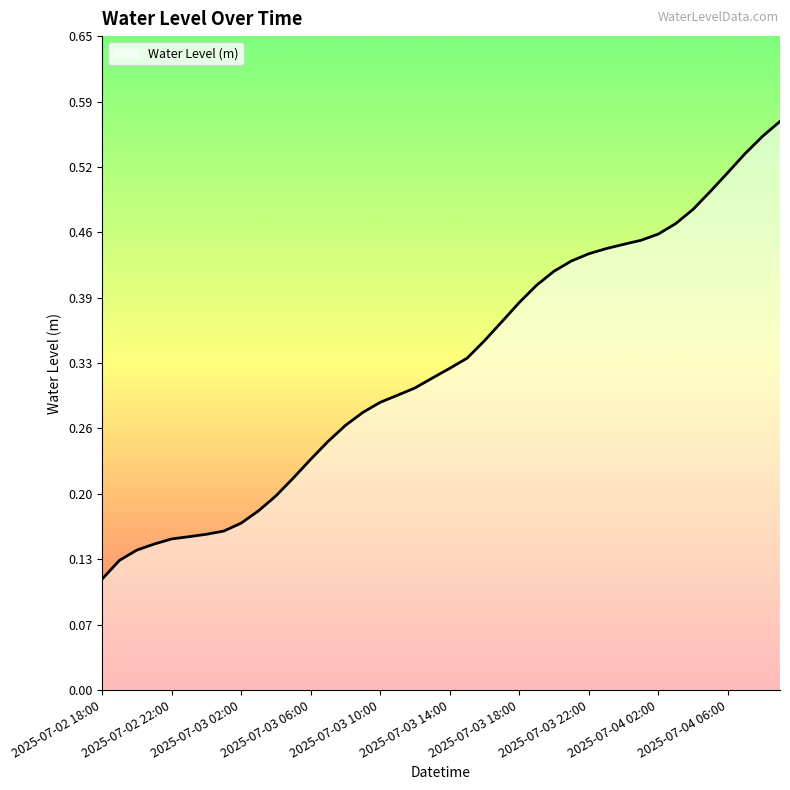

What is the sum of all values?

12.9